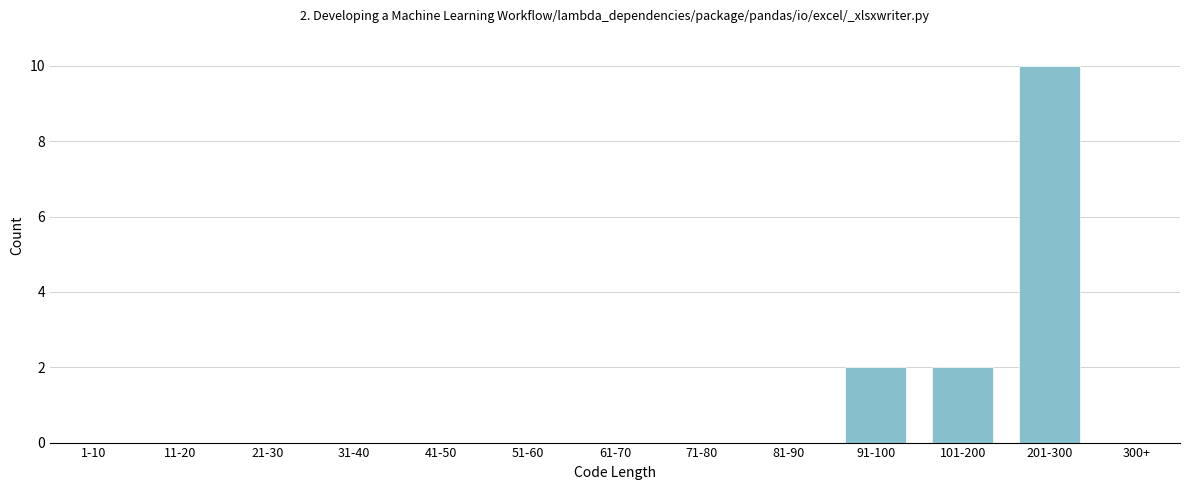

Reading right to left, list all the values displayed in this chart.

300+=0	201-300=10	101-200=2	91-100=2	81-90=0	71-80=0	61-70=0	51-60=0	41-50=0	31-40=0	21-30=0	11-20=0	1-10=0